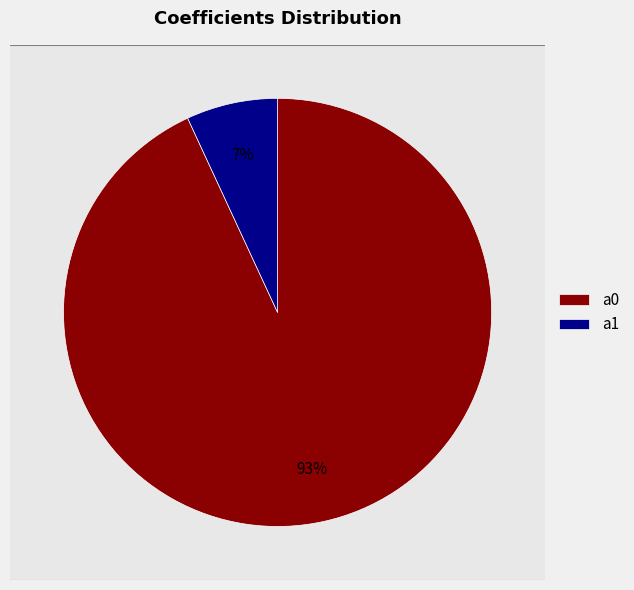

Rank the categories by value from highest to lowest.

a0, a1